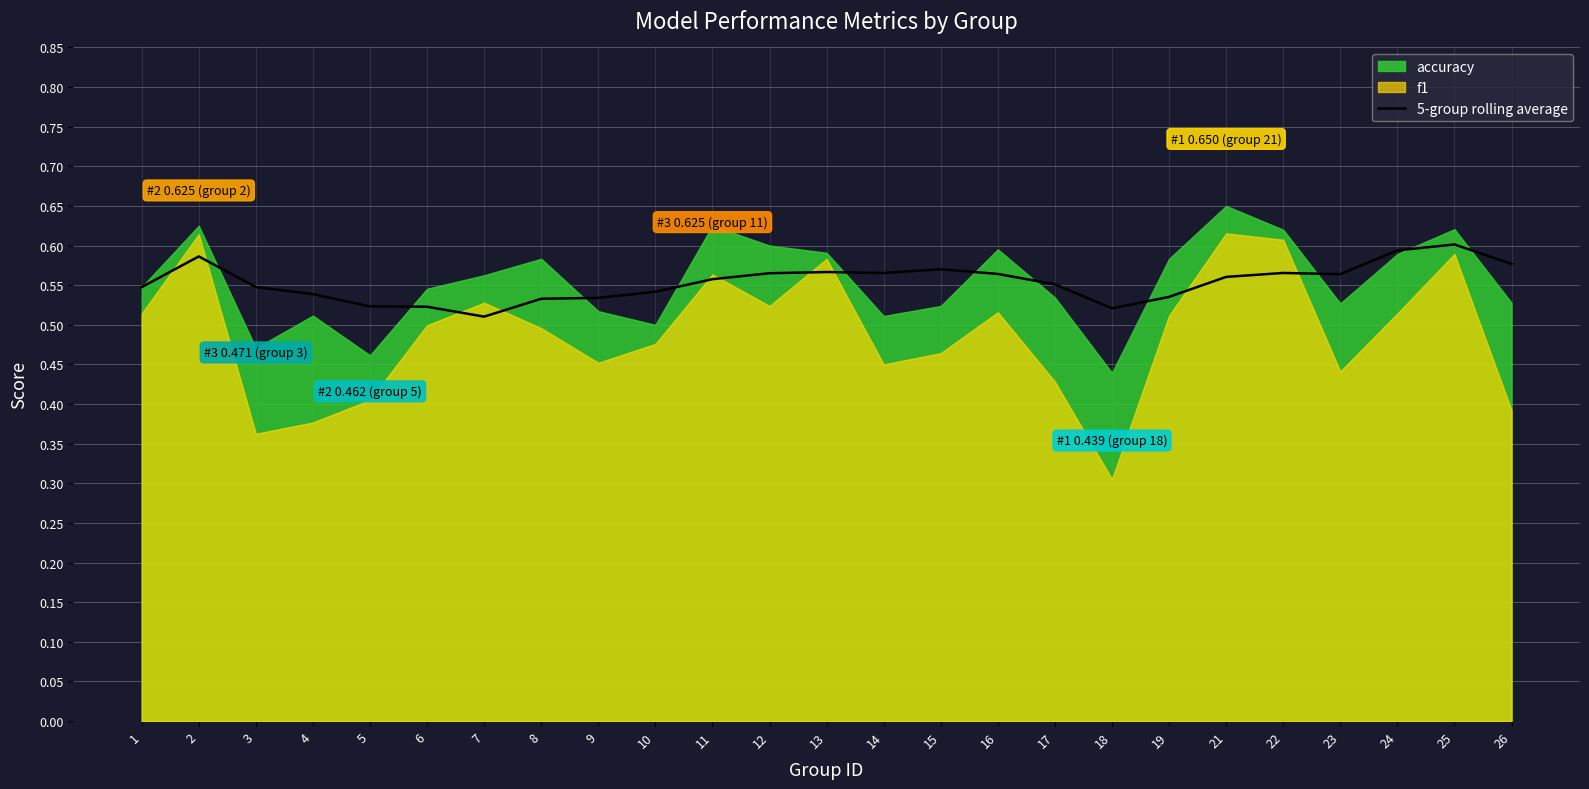

Is it true that the value at 12 is 0.8?

False